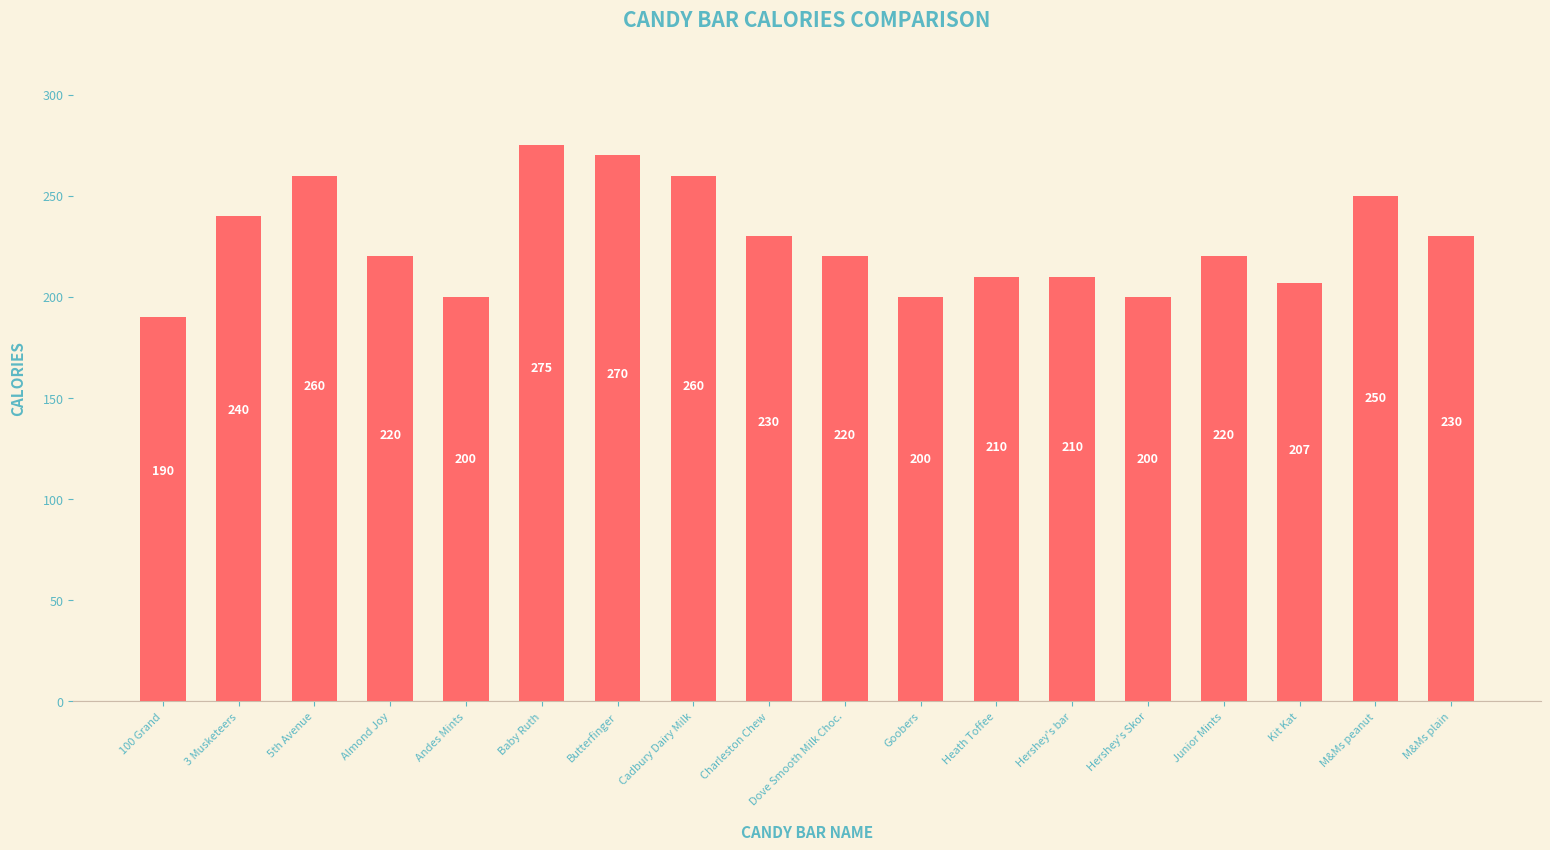

What is the sum of the values at Butterfinger and Almond Joy?

490